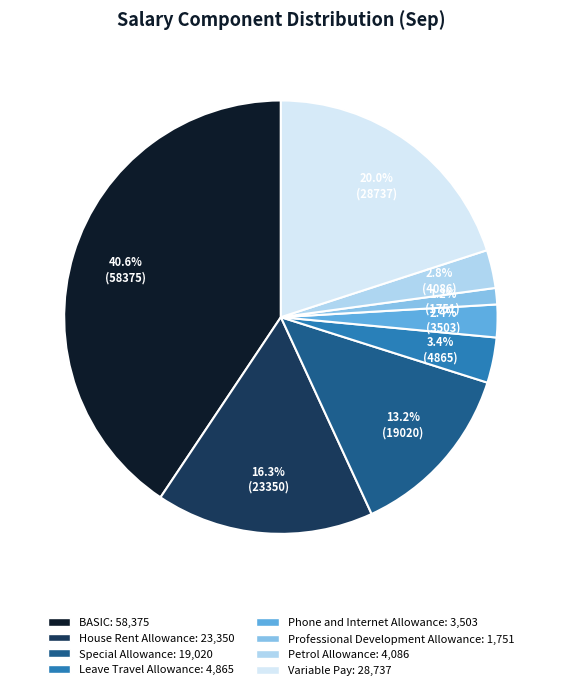

Which category has the smallest portion of the pie?

Professional Development Allowance